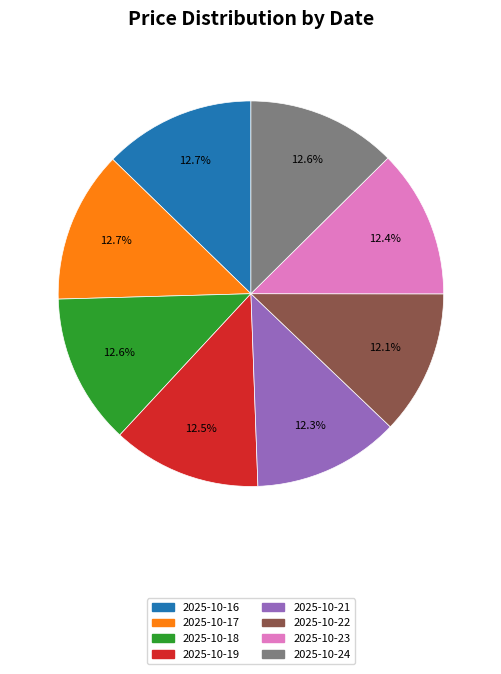

Does 2025-10-22 represent more than half of the total?

No